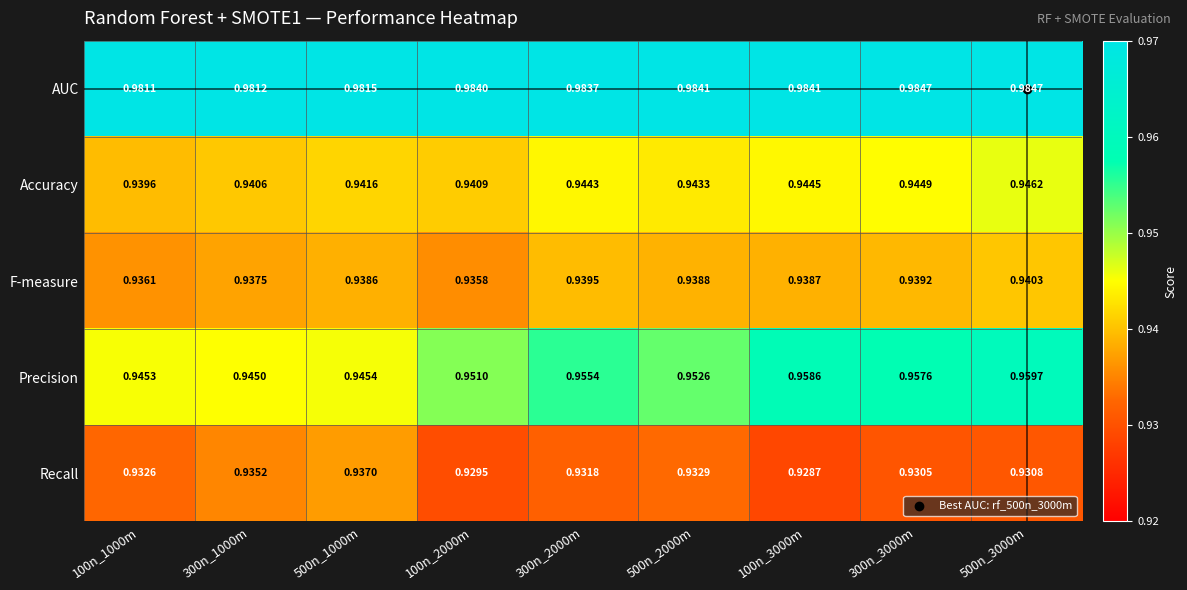

Rank the series at 100n_3000m from highest to lowest value.

AUC, Precision, Accuracy, F-measure, Recall